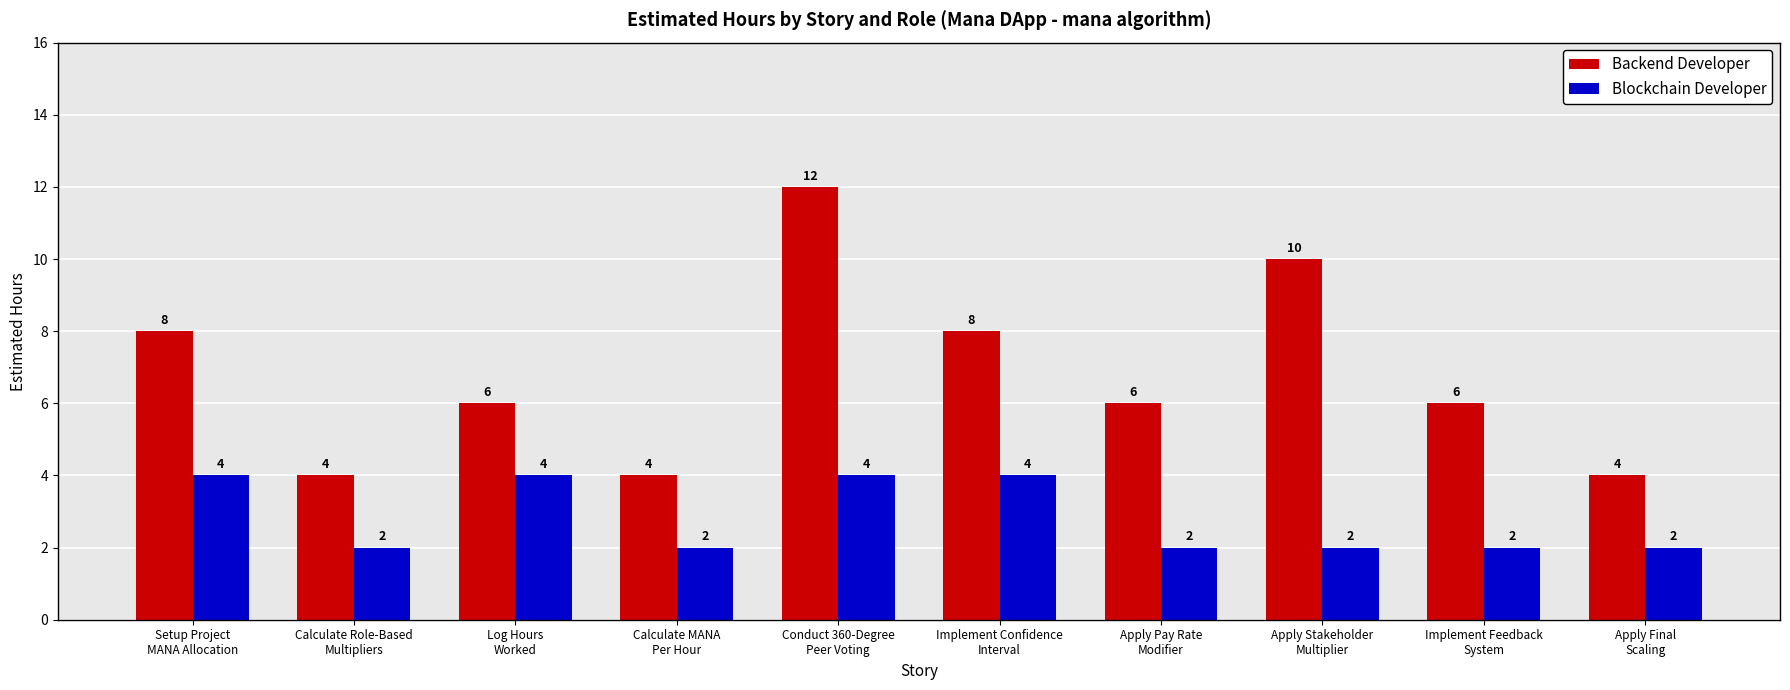

List the series in order of their peak value, lowest first.

Blockchain Developer, Backend Developer